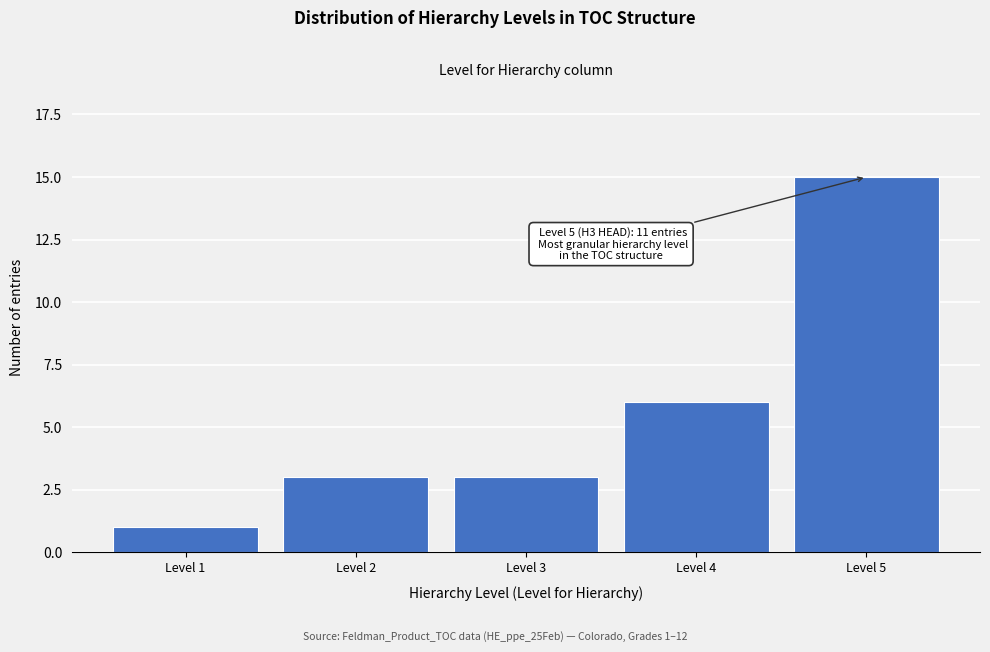

Reading right to left, what are all the values shown in this chart?

15	6	3	3	1